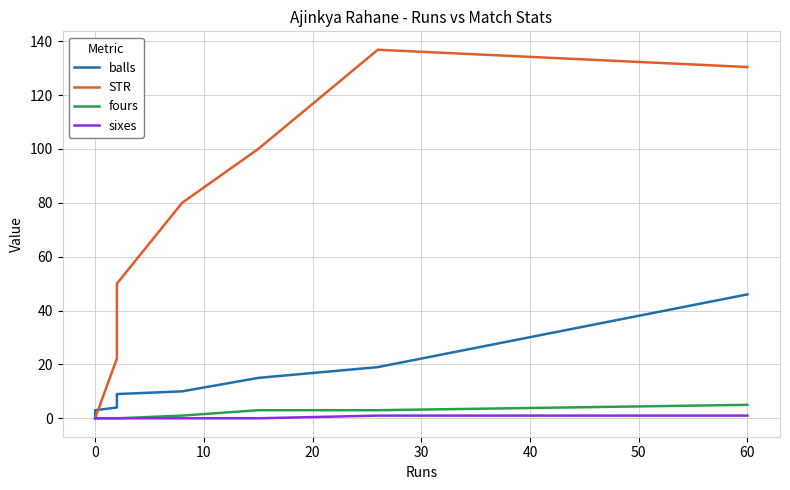

At which category is the sum across all series the highest?

60